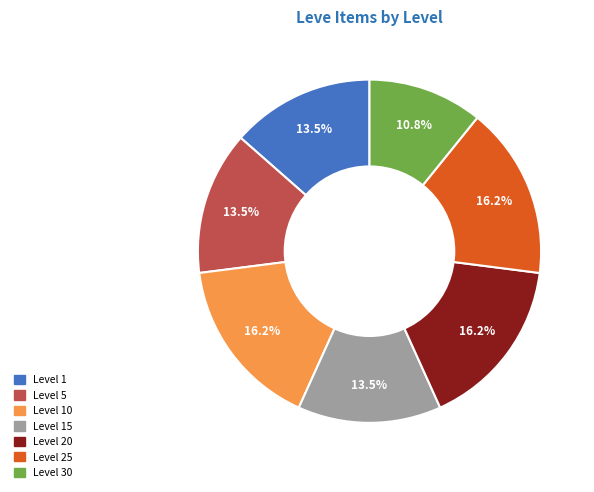

Does any single category account for the majority?

No